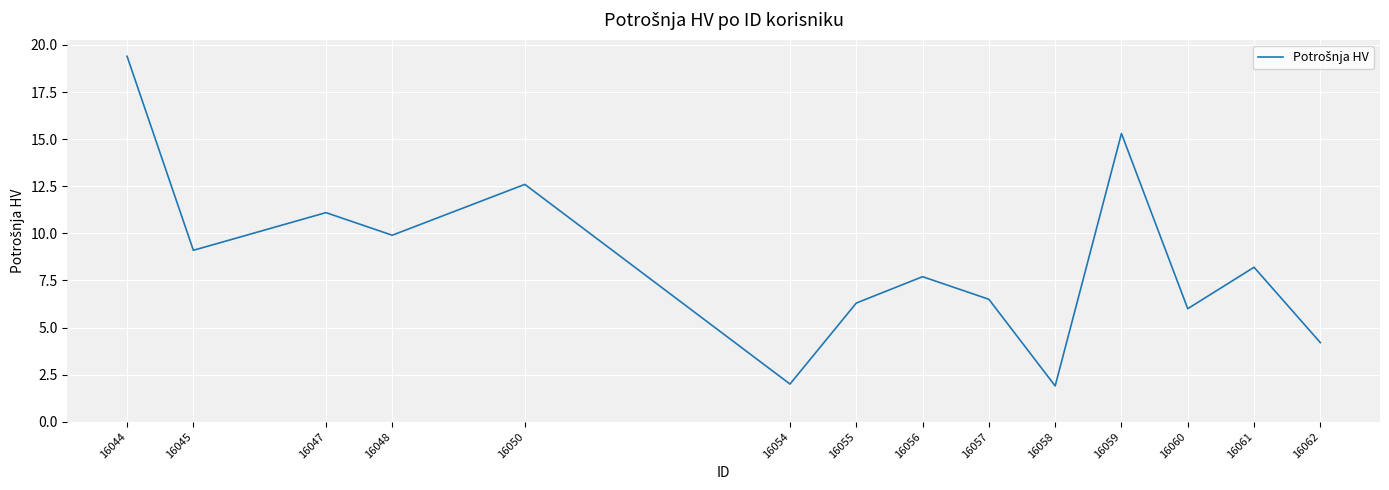

At which category does the chart reach its peak across all series?

16044